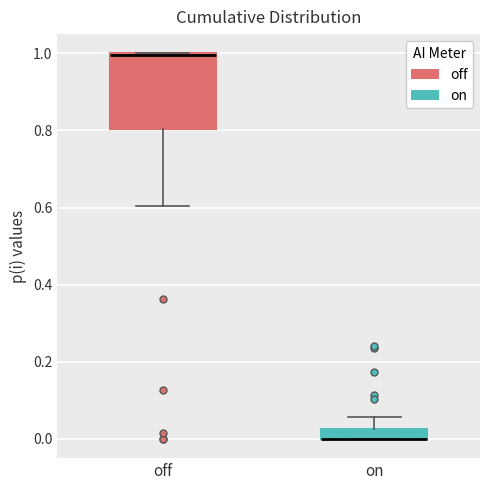

Comparing the boxes themselves (not the whiskers), which one is the tallest?

off